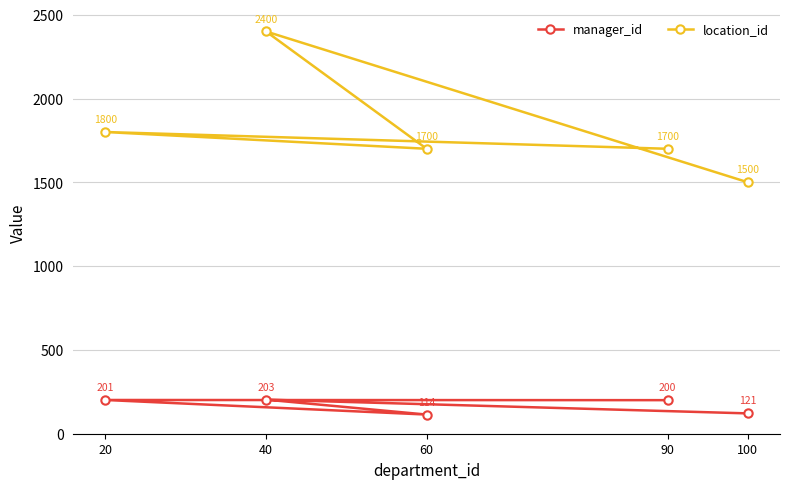

At which category does location_id reach its first local peak?

20